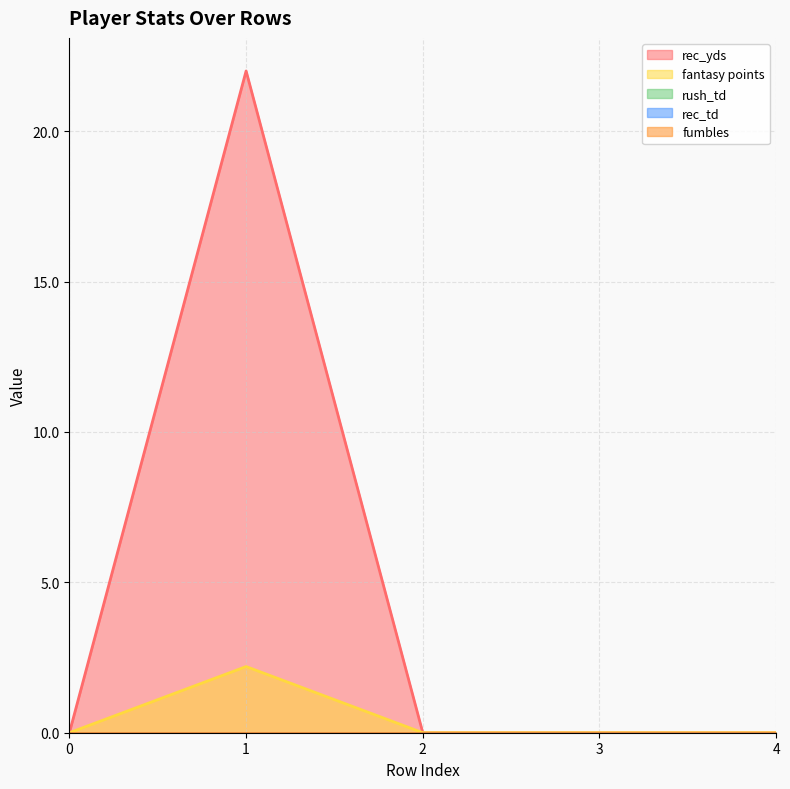

True or false: rec_td has more than 0 points higher than both neighbors.

False